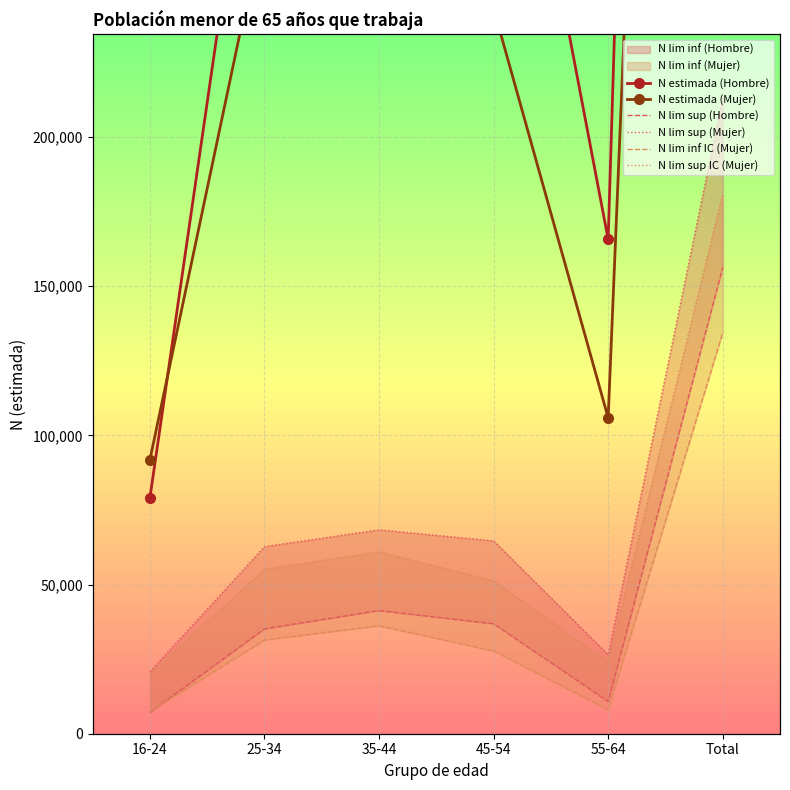

True or false: N lim inf IC (Mujer) has more than 2 points higher than both neighbors.

False